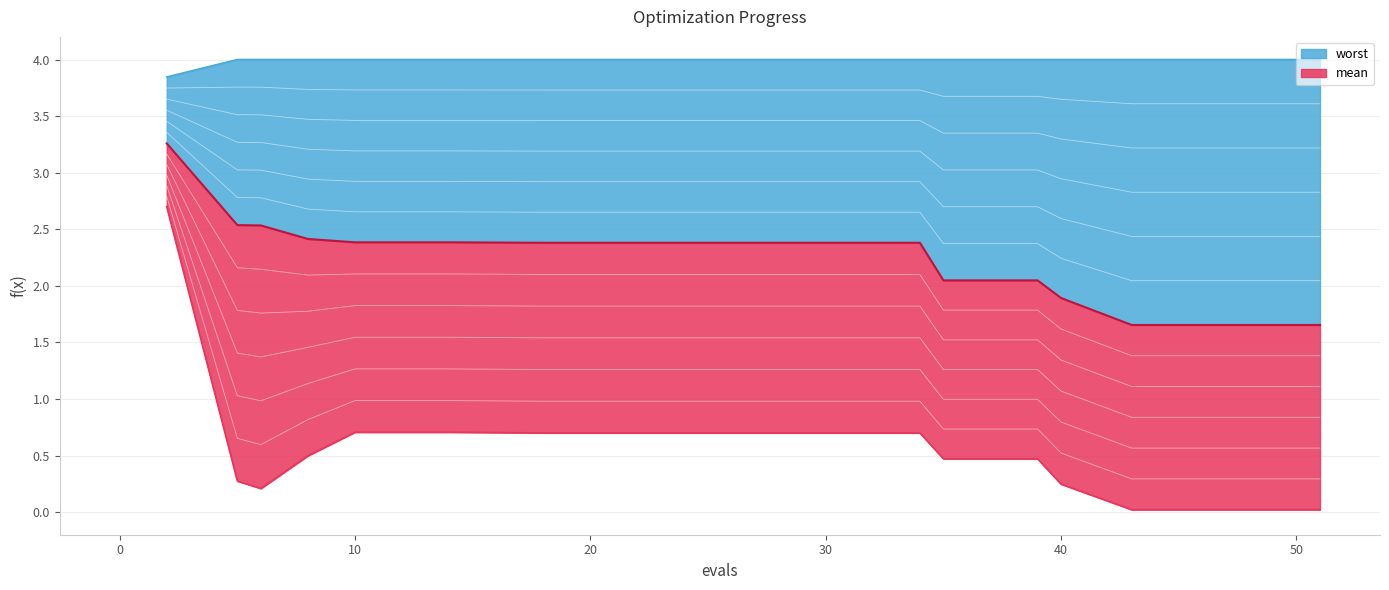

At which category is the sum across all series the highest?

2